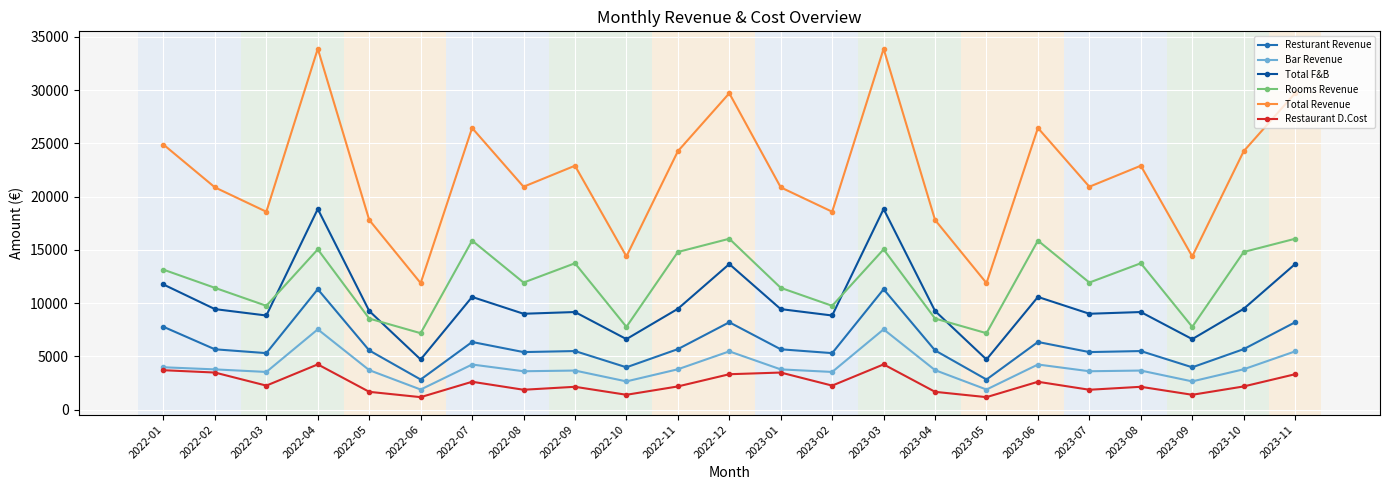

What are all the series names shown in the legend?

Resturant Revenue, Bar Revenue, Total F&B, Rooms Revenue, Total Revenue, Restaurant D.Cost